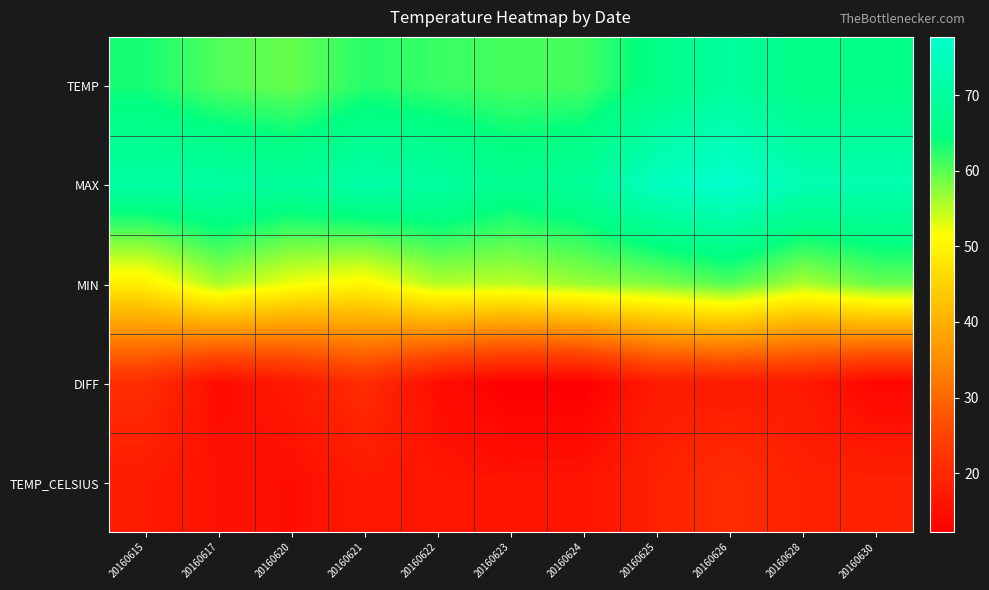

Which category has the lowest value across all series?

20160623